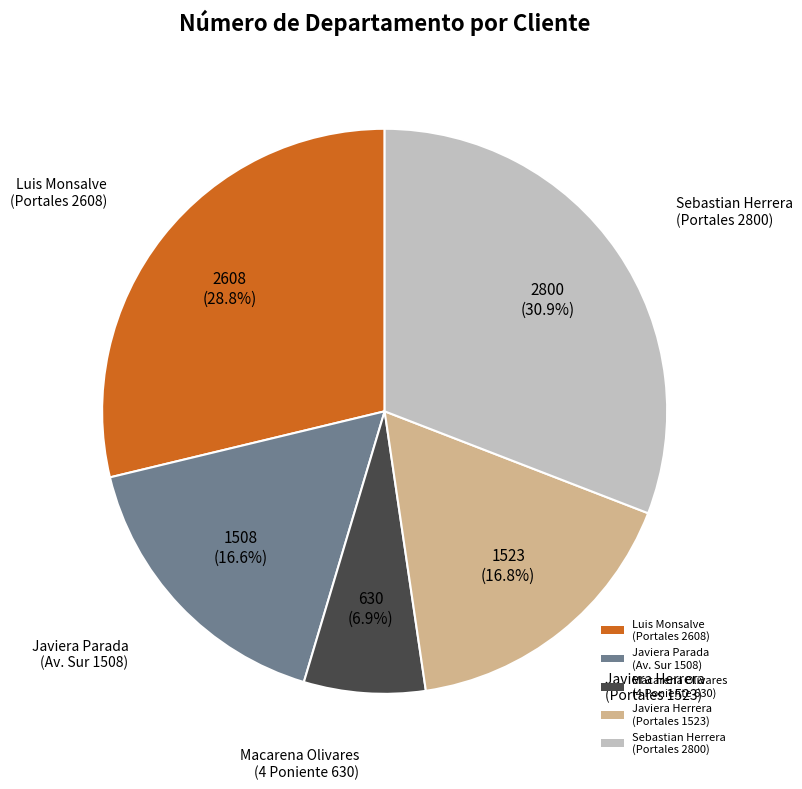

Does any single category account for the majority?

No